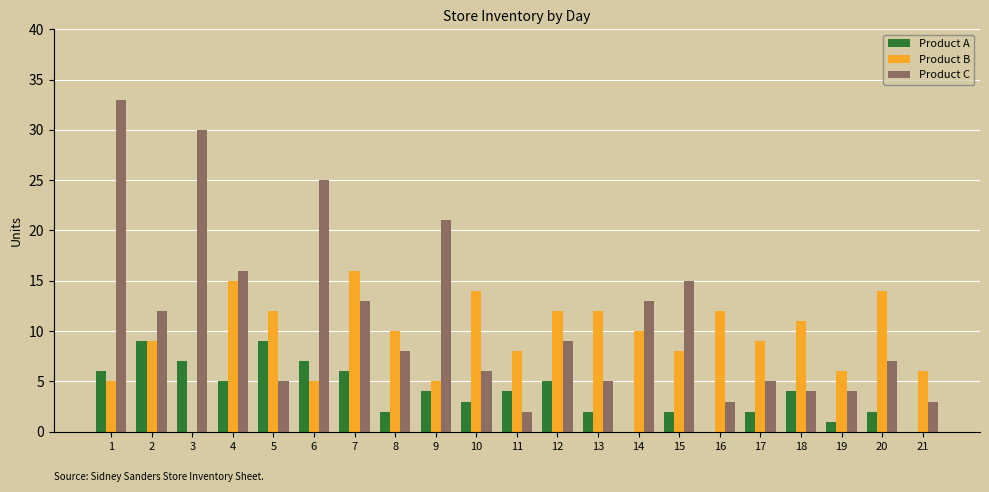

Which series has the largest total across all categories?

Product C